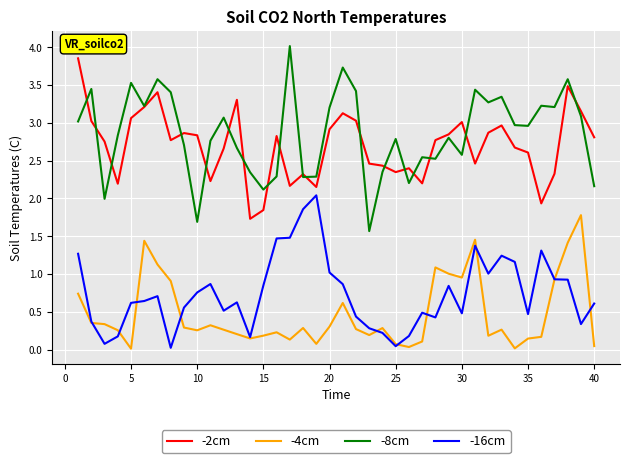

True or false: -8cm and -2cm intersect in this chart.

True